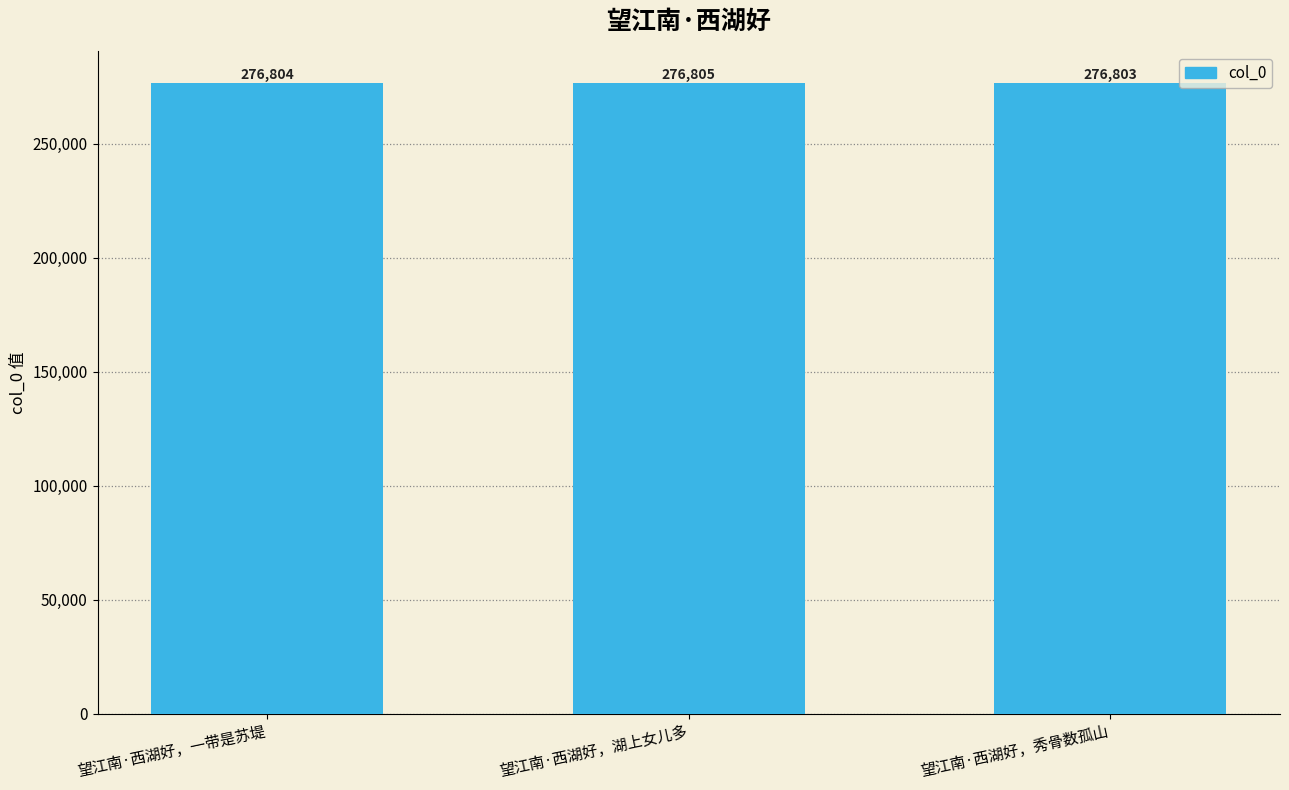

Count the values in the range 276803 to 276805.

3